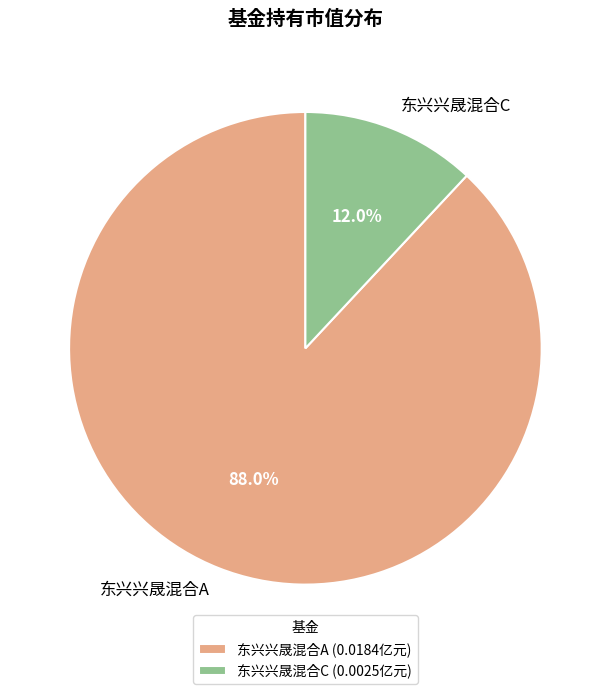

Which slice is the largest?

东兴兴晟混合A